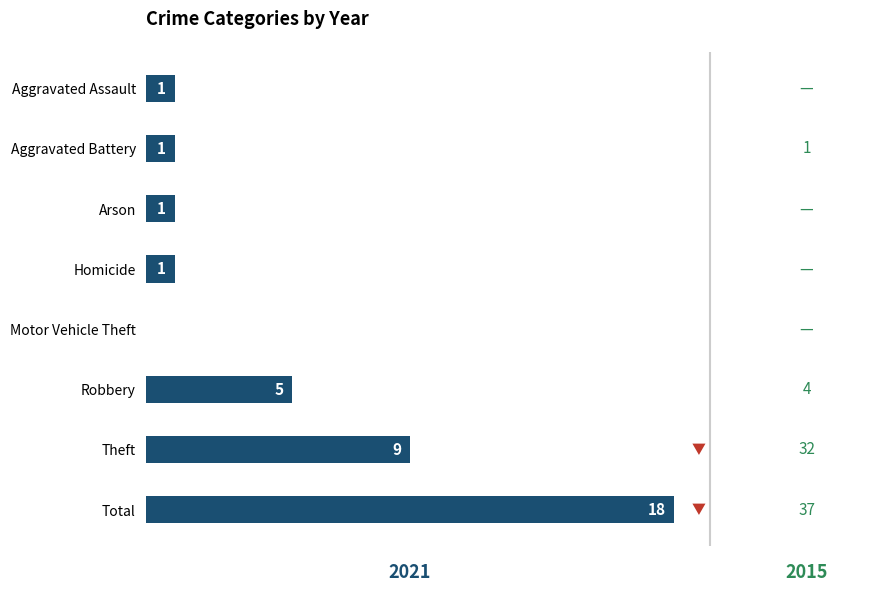

The value at Arson is 2. True or false?

False